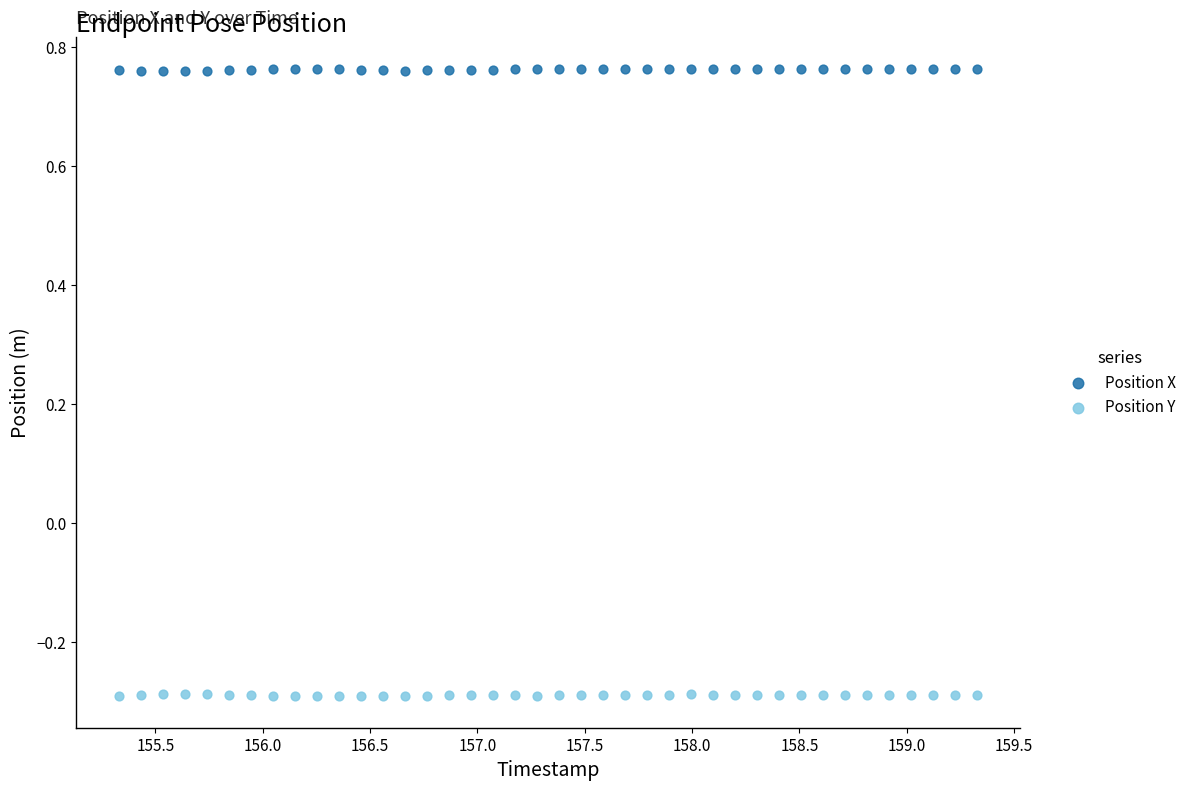

Across all data points, what is the range of Y values (max minus min)?

1.1